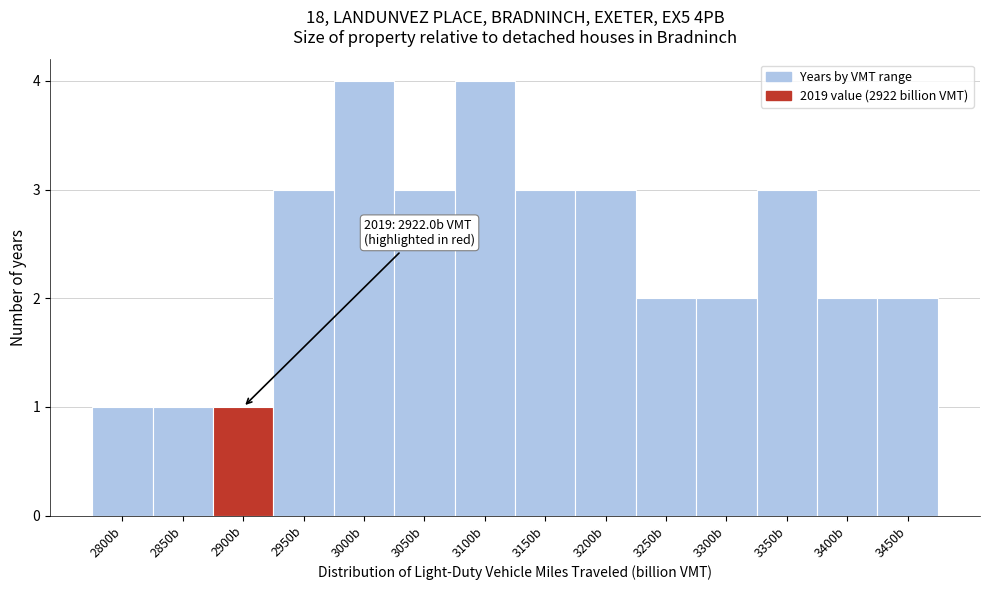

Reading left to right, list all the values displayed in this chart.

2800b=1	2850b=1	2900b=1	2950b=3	3000b=4	3050b=3	3100b=4	3150b=3	3200b=3	3250b=2	3300b=2	3350b=3	3400b=2	3450b=2